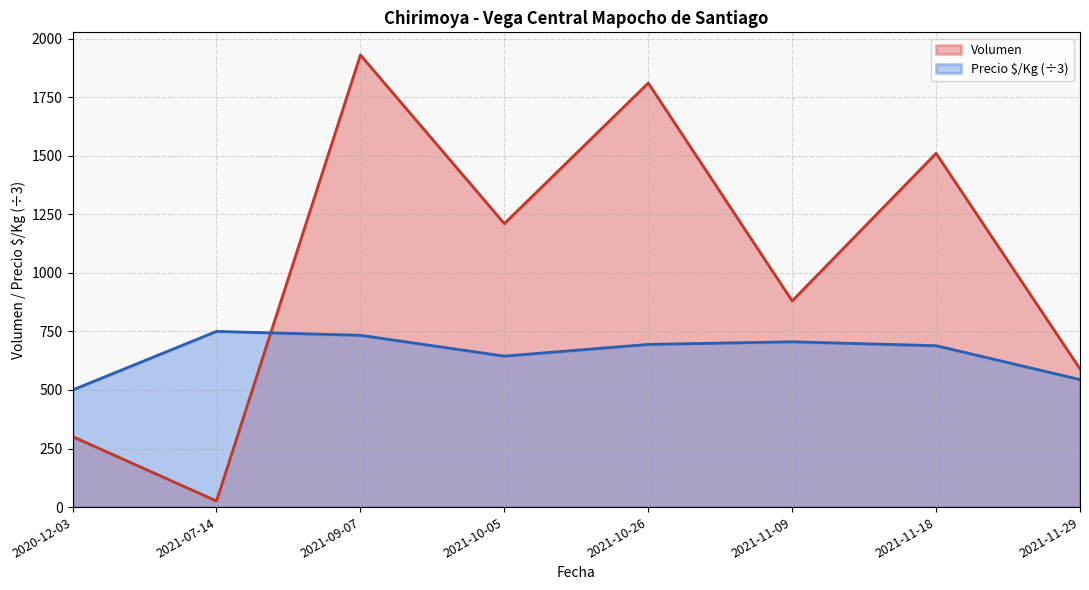

At how many categories does at least one series exceed 910?

4